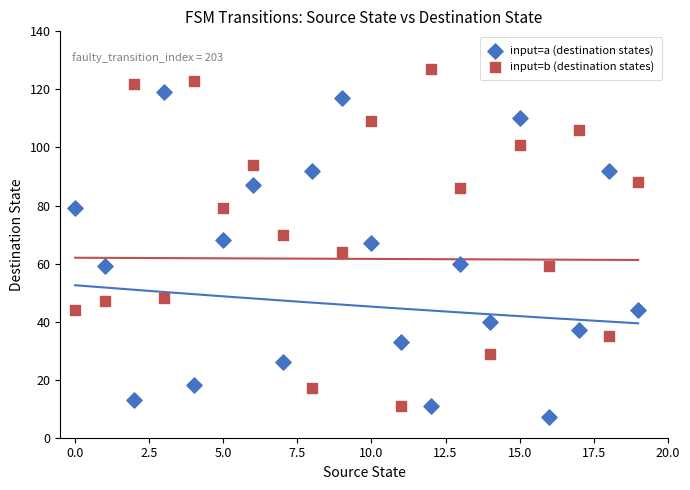

Which series reaches the maximum Y coordinate?

input=b (destination states)